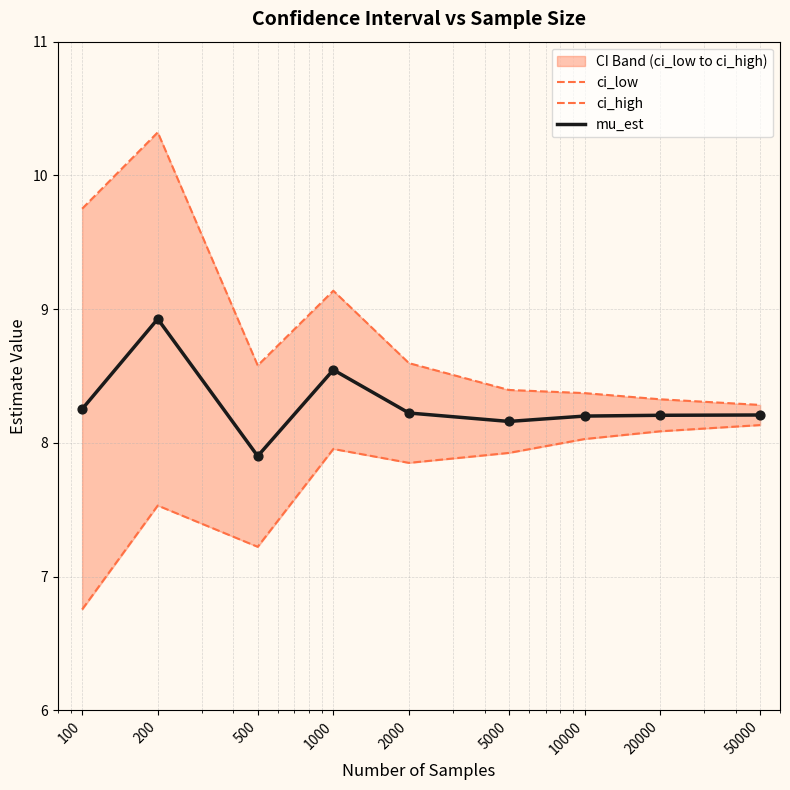

Which series contains the highest Y value?

ci_high